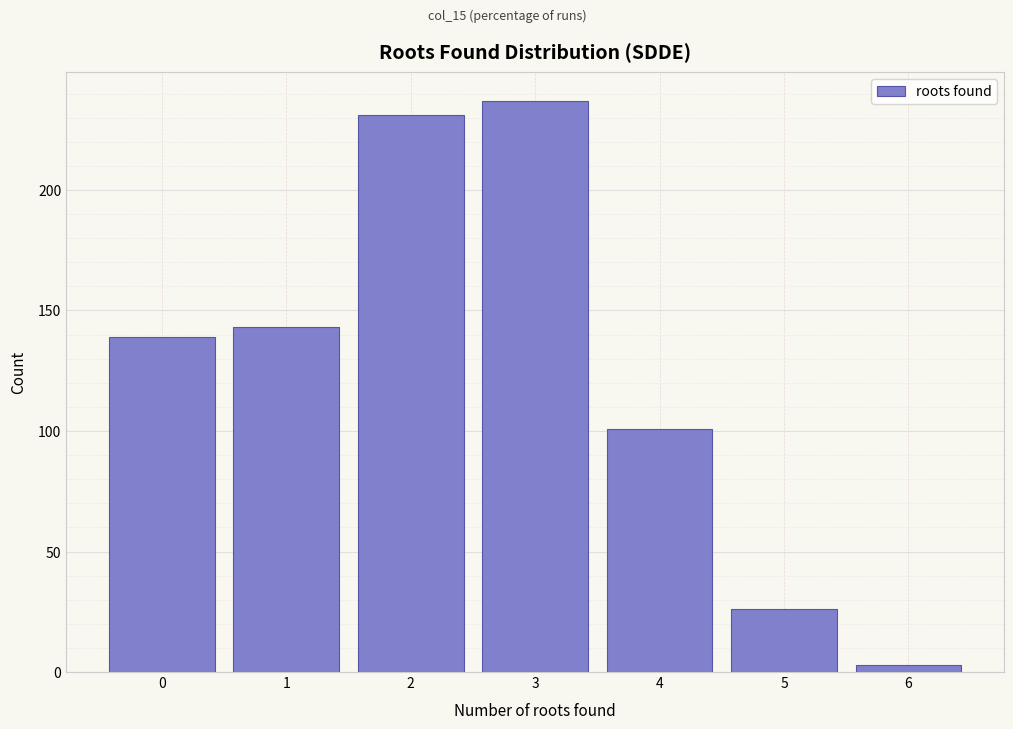

Reading left to right, extract all data points from this chart.

139	143	231	237	101	26	3